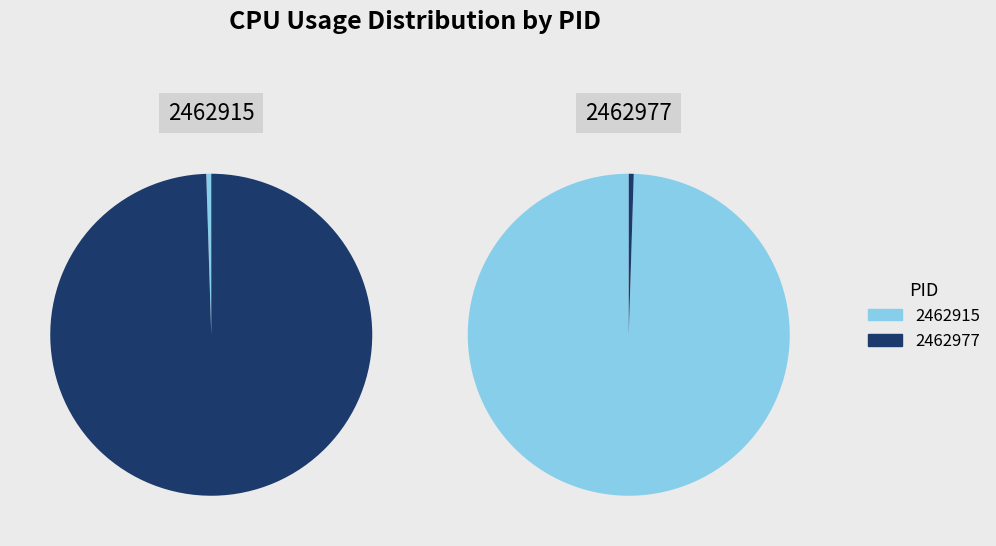

To the nearest percent, what is the difference between the largest and smallest slice percentages?

100%